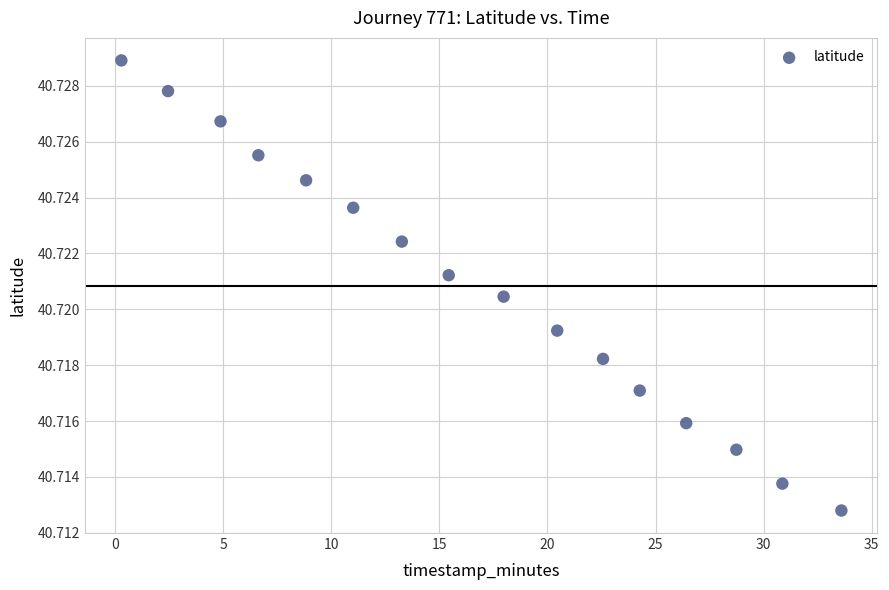

What is the range of X values (max minus min)?

33.3